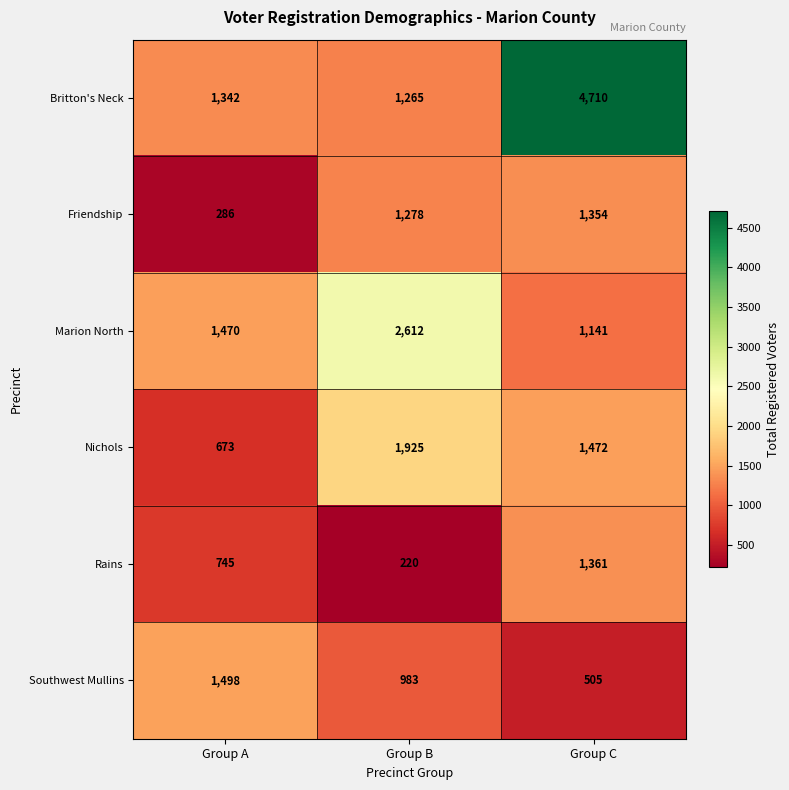

Which series has the widest spread of values?

Britton's Neck